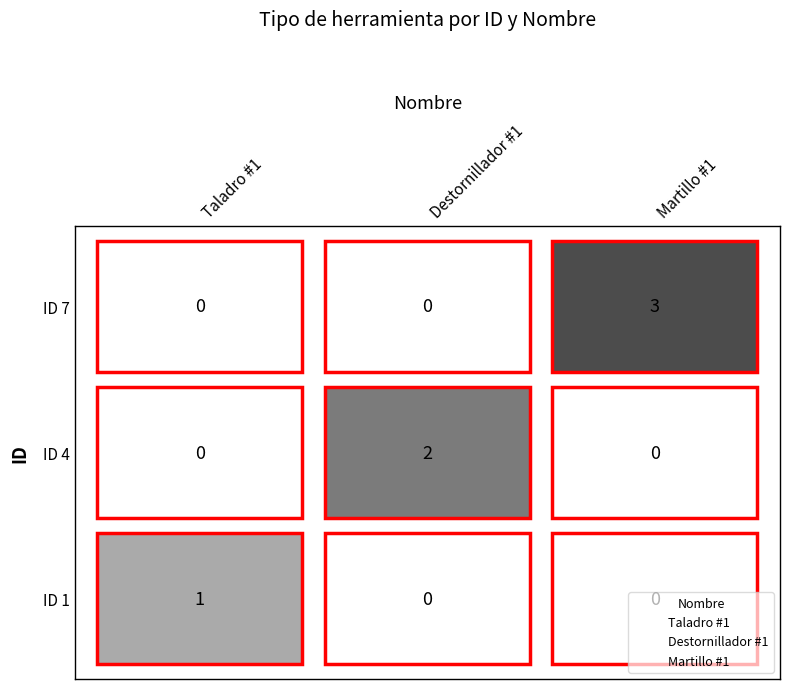

Which has a higher value, Taladro #1 or Taladro #1?

Taladro #1